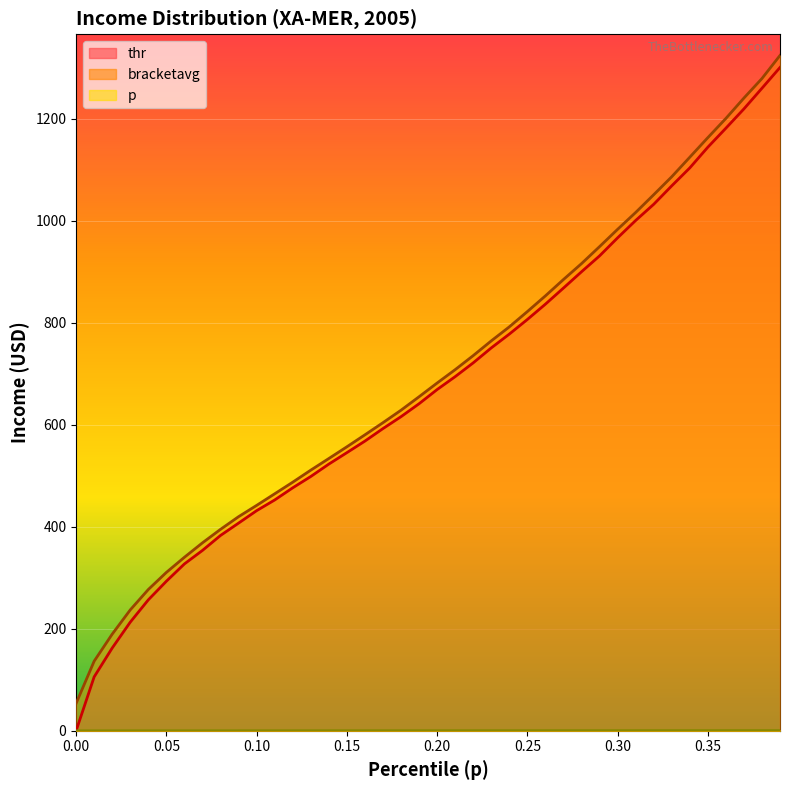

True or false: p and bracketavg cross at least once.

False